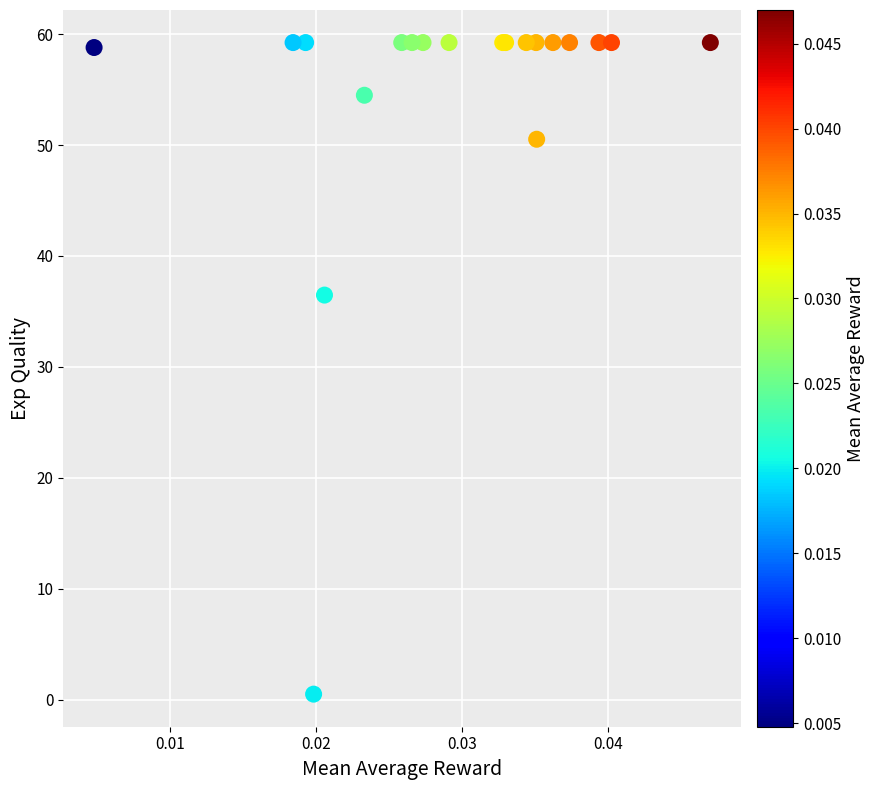

What Y value in the scatter plot is closest to 29?

36.5